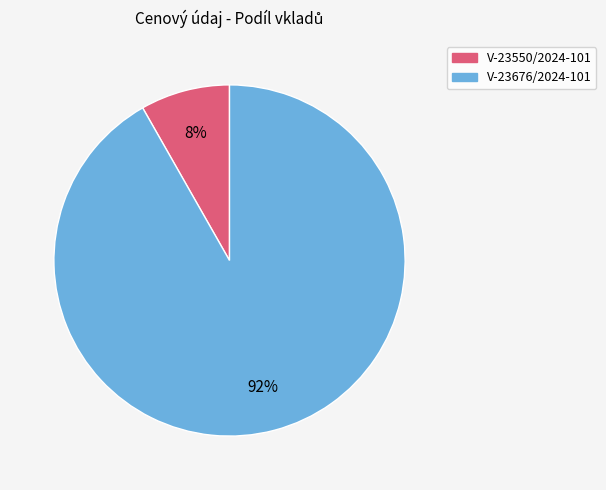

Count the number of slices in the pie.

2